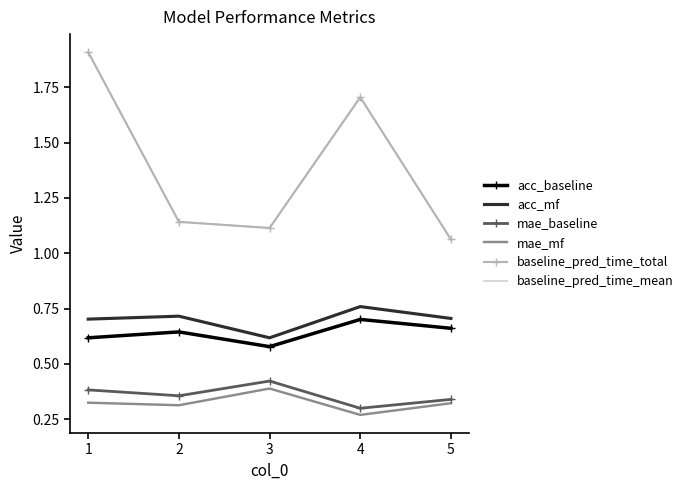

What is the greatest value displayed?

1.9